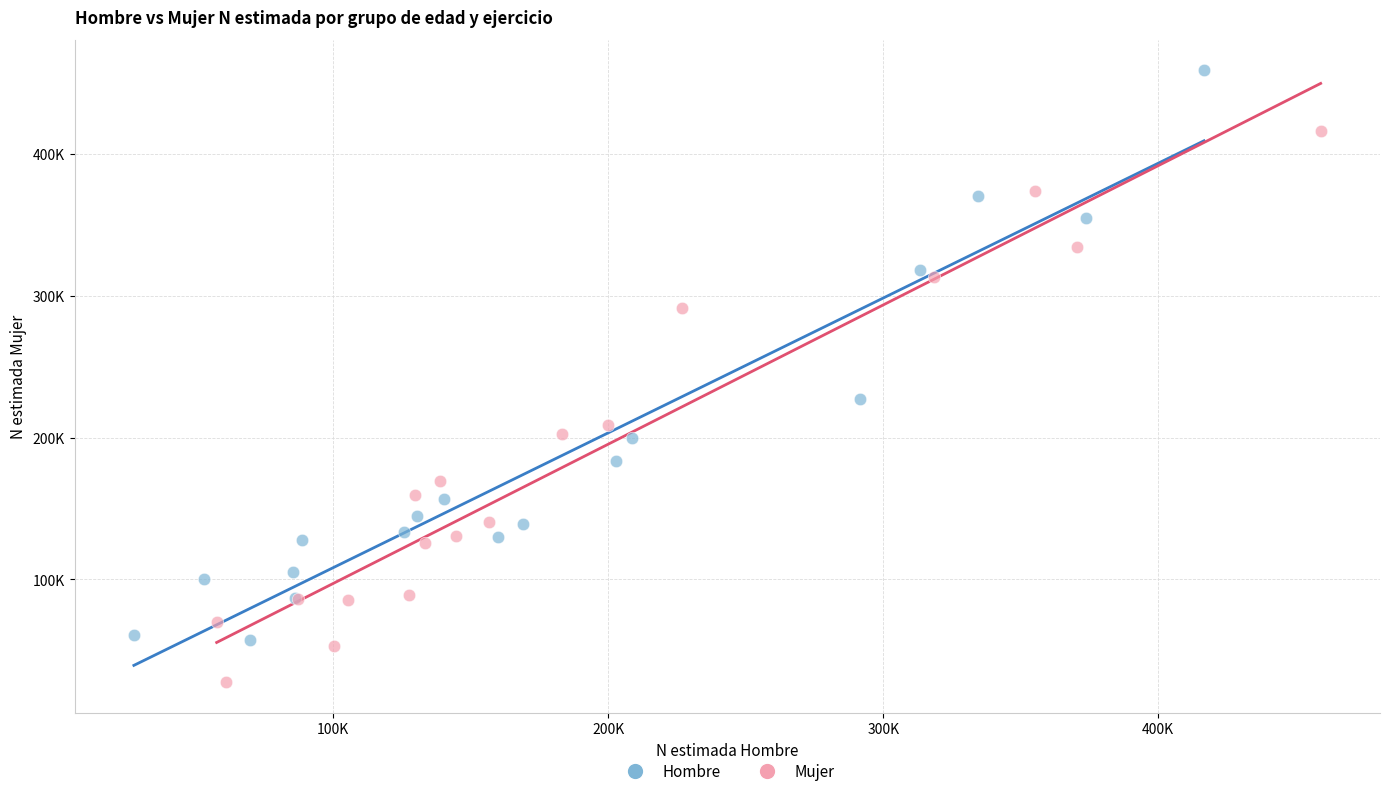

Which series reaches the maximum Y coordinate?

Hombre